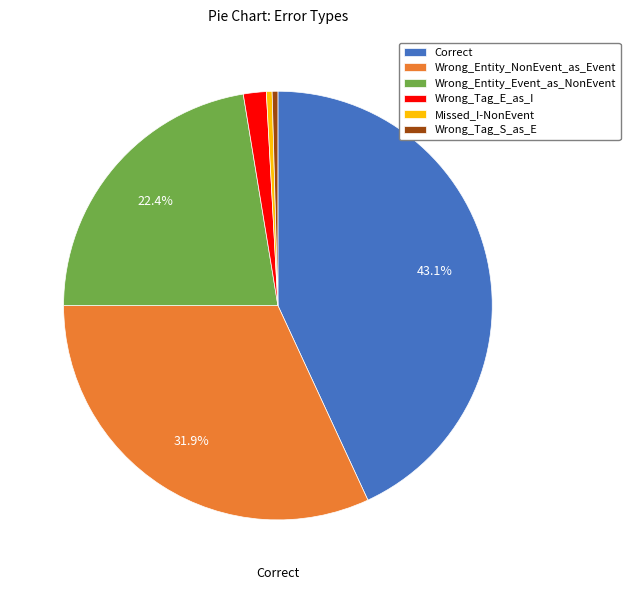

Does Wrong_Entity_NonEvent_as_Event represent more than half of the total?

No